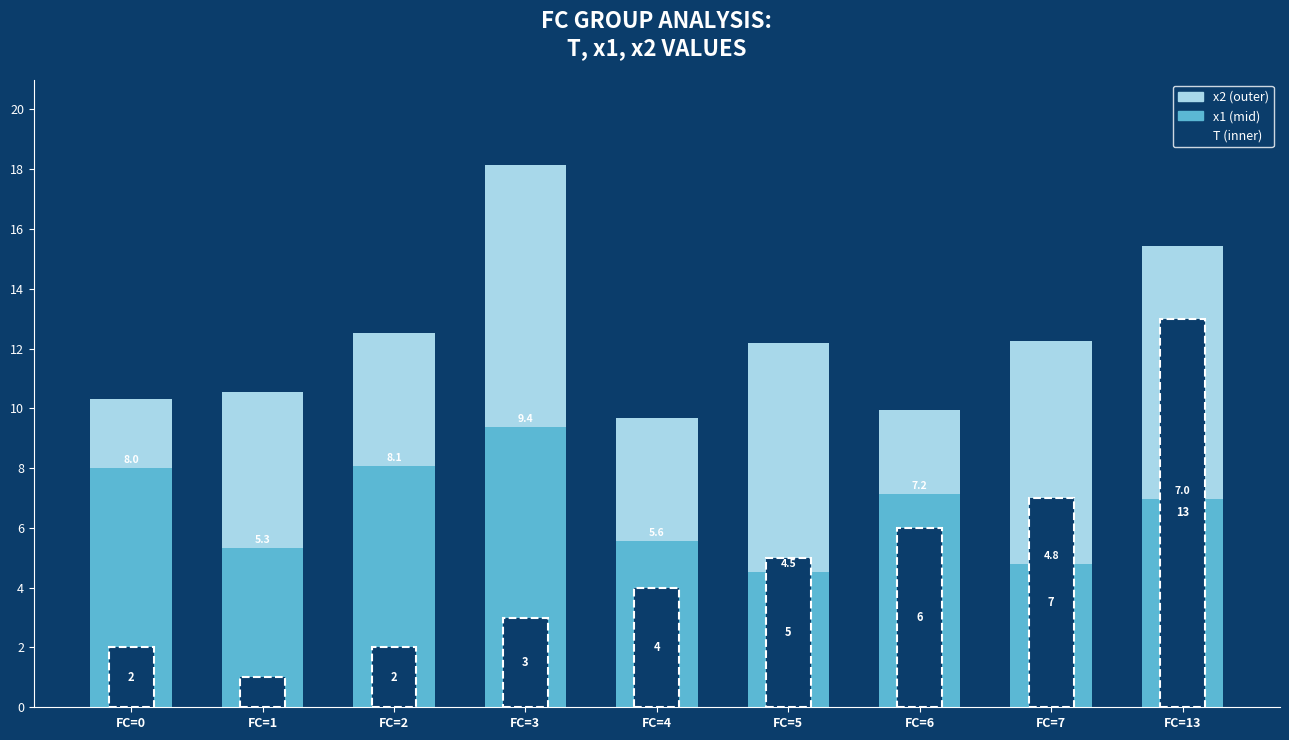

What is the average value of the x1 series?

6.6